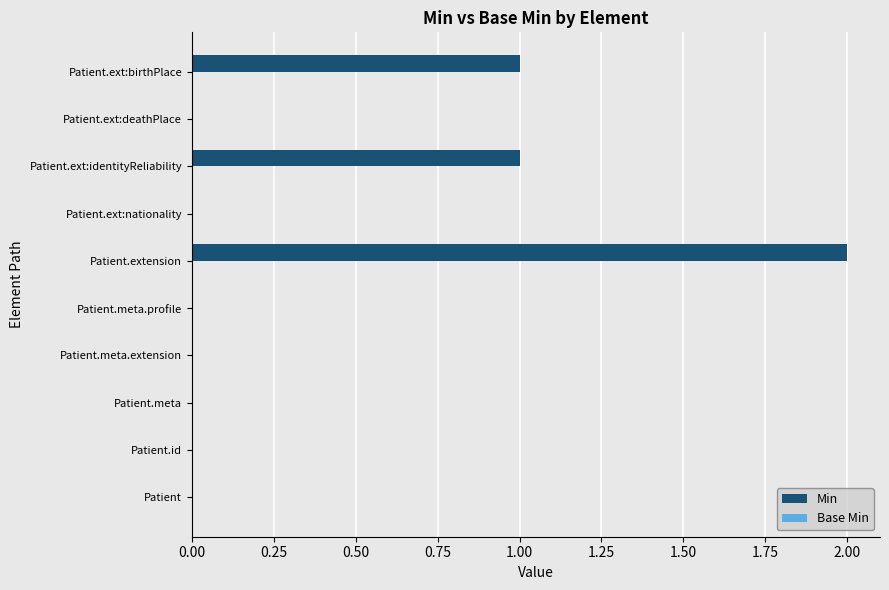

What is the change in value from Patient.ext:nationality to Patient.ext:birthPlace?

+1